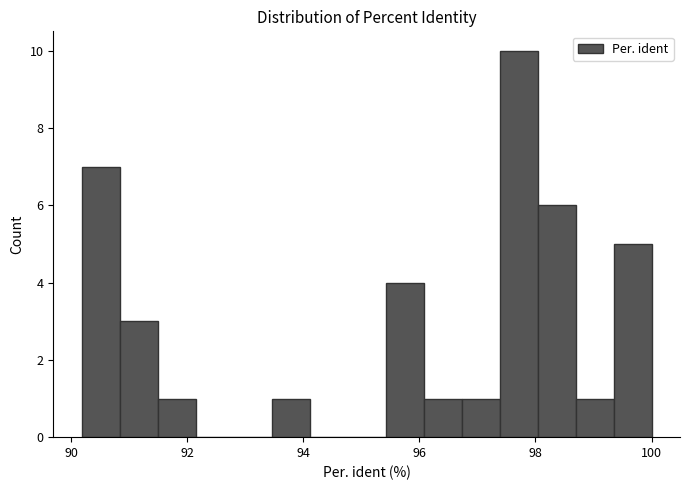

Around what value on the x-axis is the tallest bar? Give the approximate position of its centre, as read against the axis.

97.8